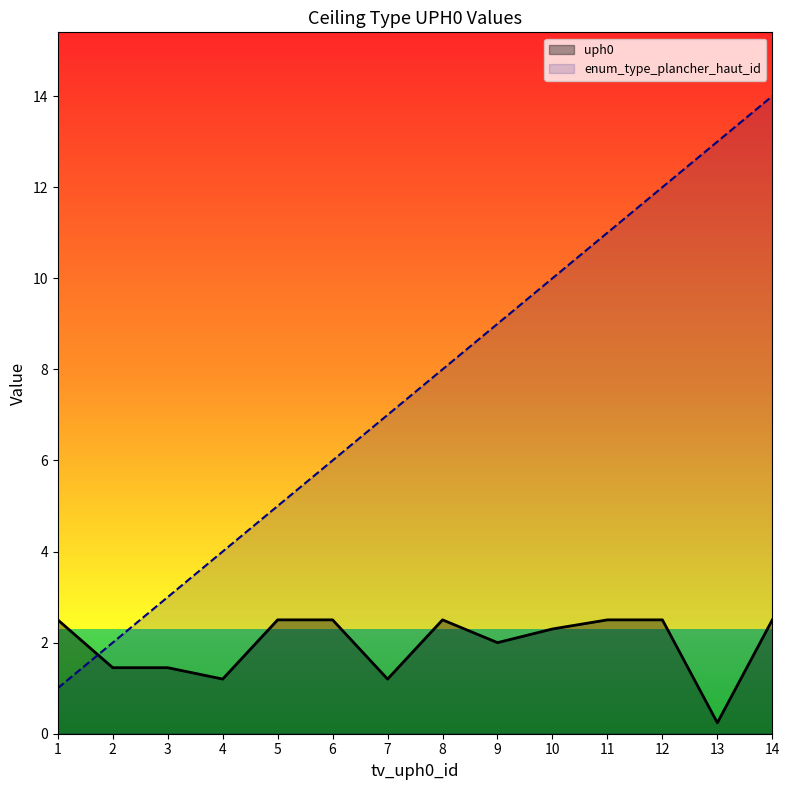

Reading left to right, extract all data points from this chart.

uph0: 2.5	1.4	1.4	1.2	2.5	2.5	1.2	2.5	2.0	2.3	2.5	2.5	0.2	2.5
enum_type_plancher_haut_id: 1.0	2.0	3.0	4.0	5.0	6.0	7.0	8.0	9.0	10.0	11.0	12.0	13.0	14.0